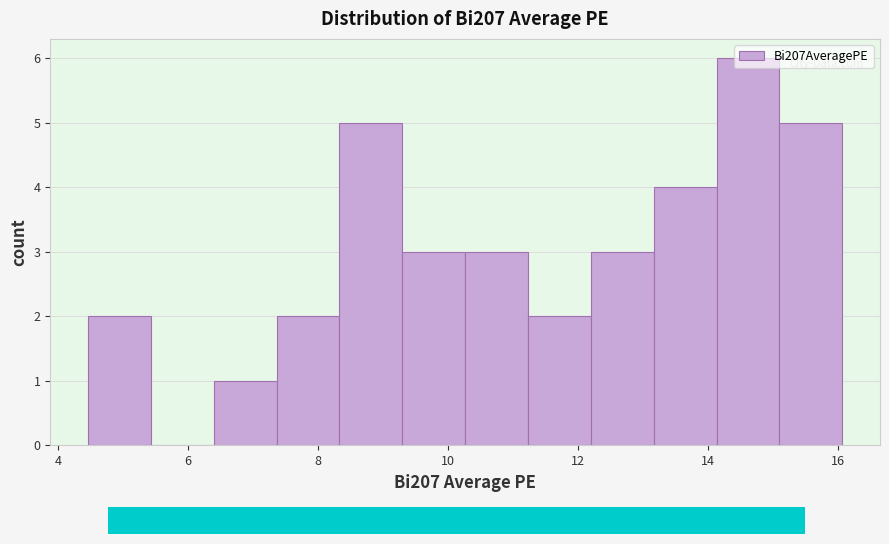

Which range on the x-axis has the tallest bar?

14.2 to 15.0